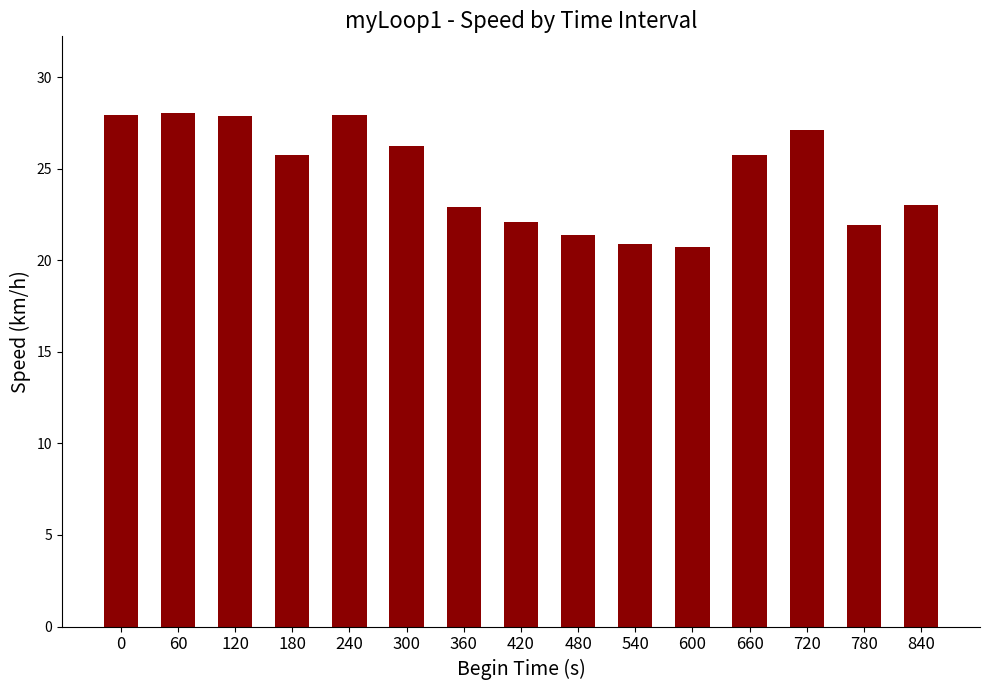

What is the smallest value displayed?

20.7